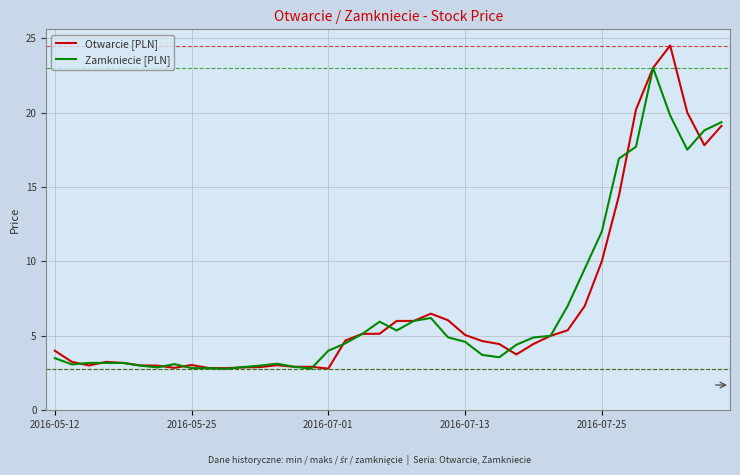

True or false: Zamkniecie [PLN] has more than 0 interior local peaks.

True